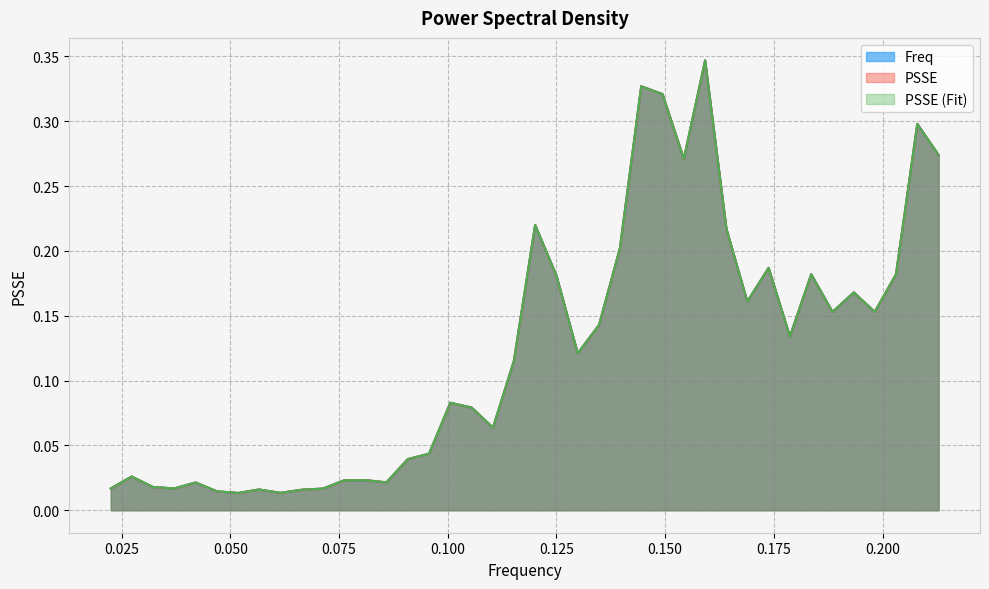

What is the highest value of the Freq series?

0.3